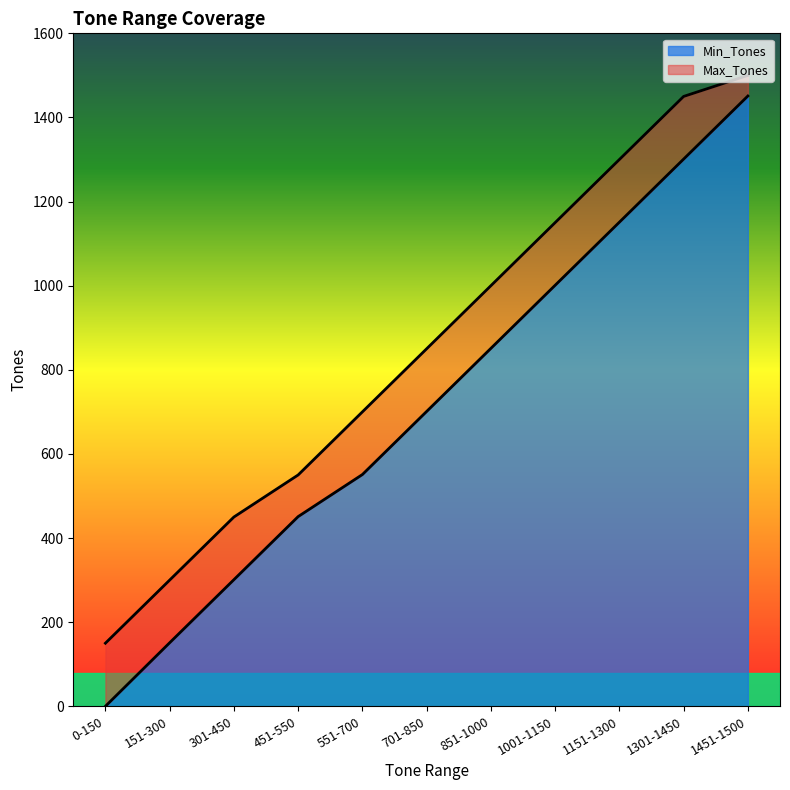

At which label is Max_Tones closest to 825?

701-850